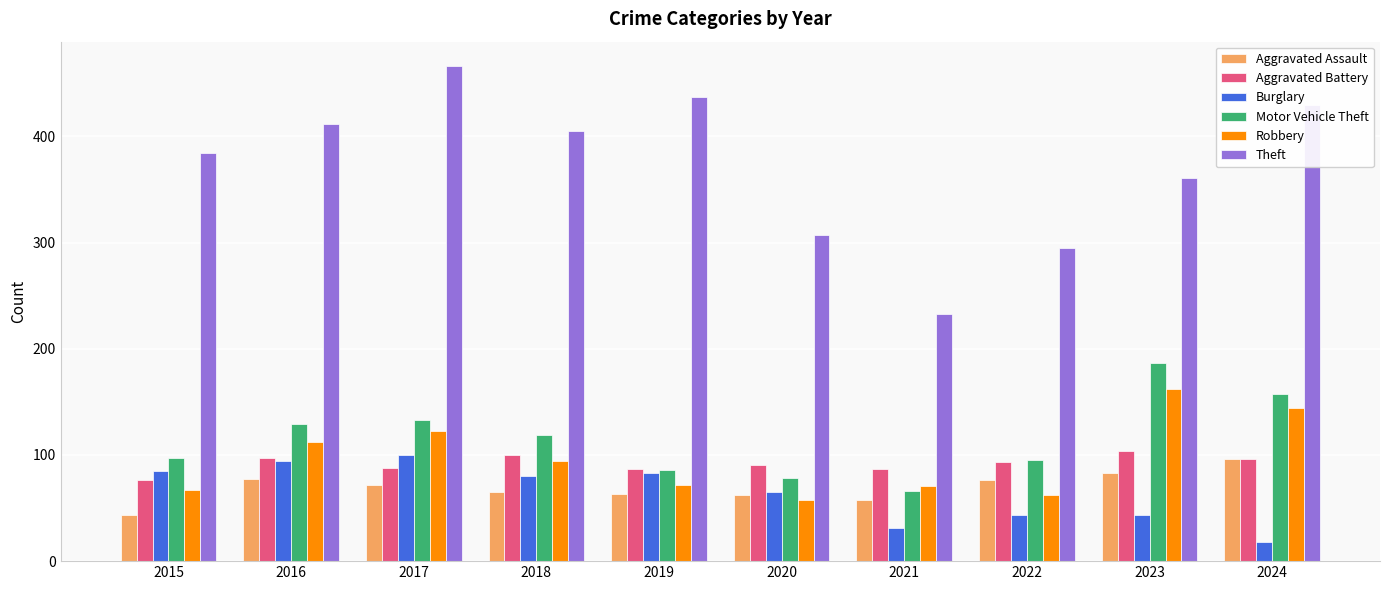

What is the difference between the second highest and second lowest values in the Theft series?

142